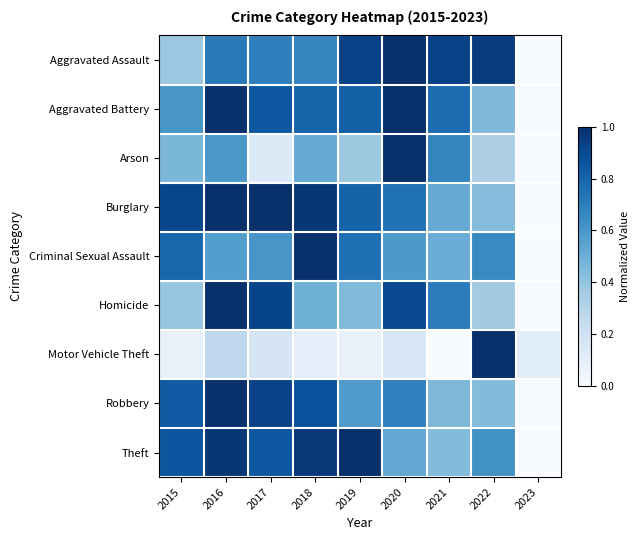

Reading right to left, extract all data points from this chart.

Aggravated Assault: 2023=0.0	2022=1.0	2021=0.9	2020=1.0	2019=0.9	2018=0.7	2017=0.7	2016=0.7	2015=0.4
Aggravated Battery: 2023=0.0	2022=0.5	2021=0.8	2020=1.0	2019=0.8	2018=0.8	2017=0.8	2016=1.0	2015=0.6
Arson: 2023=0.0	2022=0.3	2021=0.7	2020=1.0	2019=0.4	2018=0.5	2017=0.1	2016=0.6	2015=0.5
Burglary: 2023=0.0	2022=0.4	2021=0.5	2020=0.7	2019=0.8	2018=1.0	2017=1.0	2016=1.0	2015=0.9
Criminal Sexual Assault: 2023=0.0	2022=0.7	2021=0.5	2020=0.6	2019=0.8	2018=1.0	2017=0.6	2016=0.6	2015=0.8
Homicide: 2023=0.0	2022=0.4	2021=0.7	2020=0.9	2019=0.4	2018=0.5	2017=0.9	2016=1.0	2015=0.4
Motor Vehicle Theft: 2023=0.1	2022=1.0	2021=0.0	2020=0.2	2019=0.1	2018=0.1	2017=0.2	2016=0.3	2015=0.1
Robbery: 2023=0.0	2022=0.4	2021=0.5	2020=0.7	2019=0.6	2018=0.9	2017=0.9	2016=1.0	2015=0.8
Theft: 2023=0.0	2022=0.6	2021=0.4	2020=0.5	2019=1.0	2018=1.0	2017=0.8	2016=1.0	2015=0.9